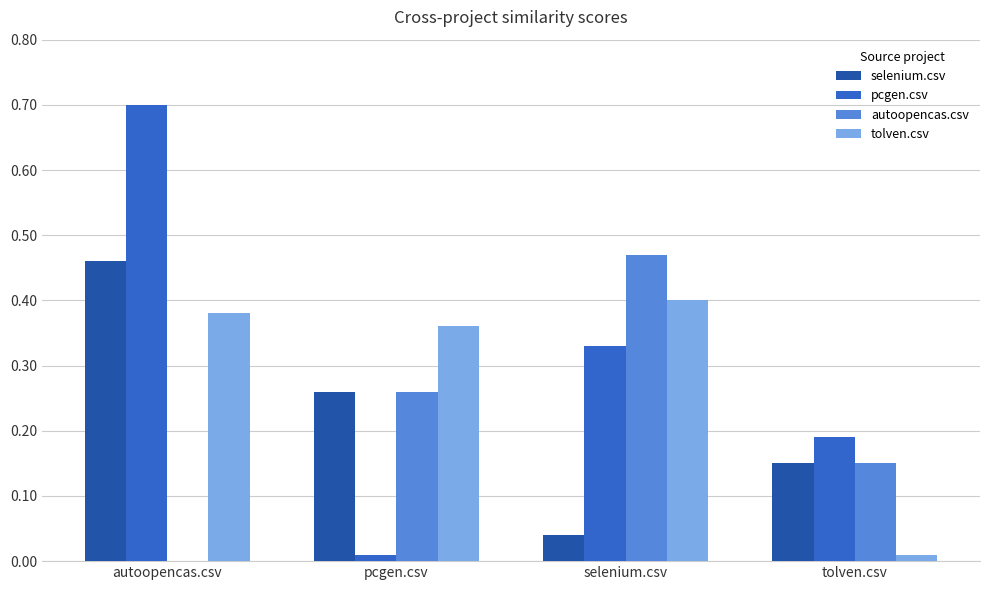

Is it true that pcgen.csv equals 0.0 at pcgen.csv?

True